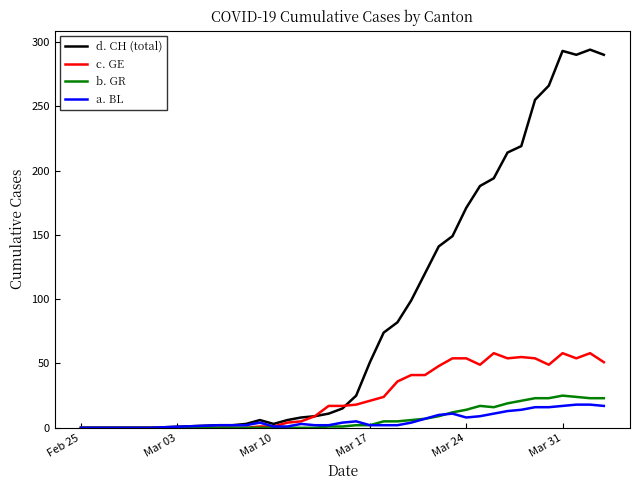

What is the highest value of the a. BL series?

18